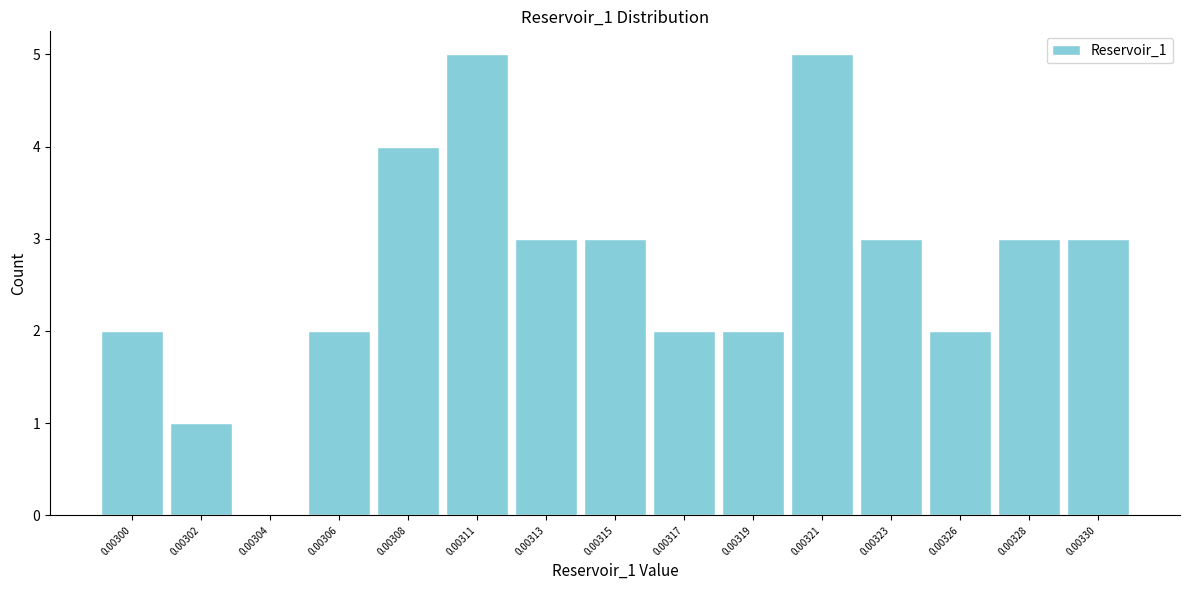

Reading left to right, what are all the values shown in this chart?

0.00300=2	0.00302=1	0.00304=0	0.00306=2	0.00308=4	0.00311=5	0.00313=3	0.00315=3	0.00317=2	0.00319=2	0.00321=5	0.00323=3	0.00326=2	0.00328=3	0.00330=3